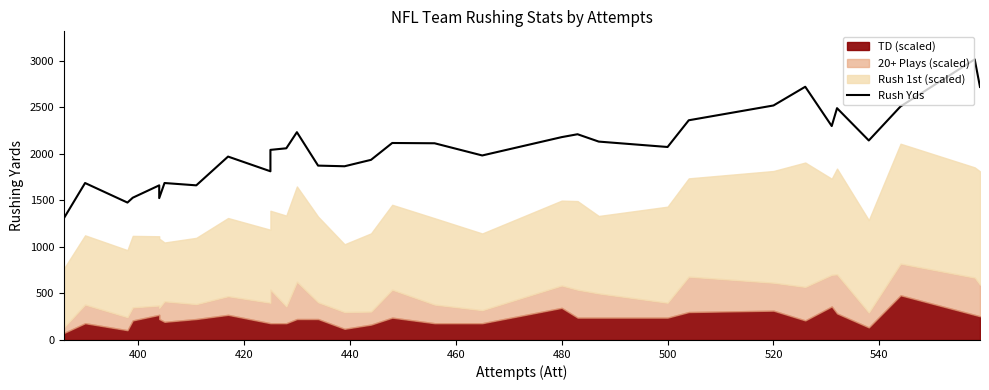

Is it true that the value at 500 is 1020?

False